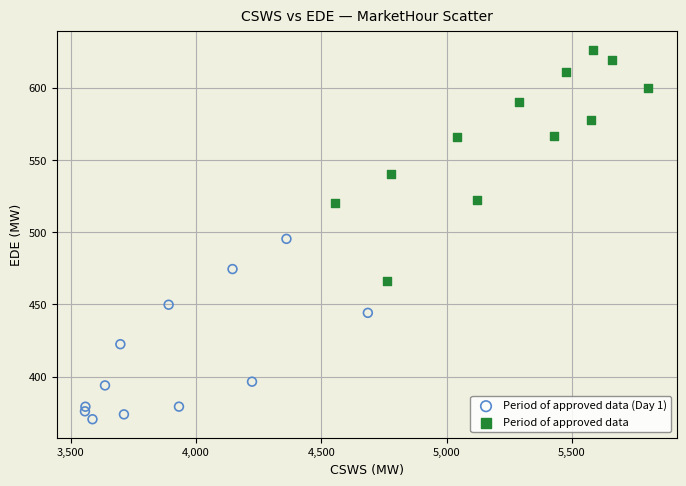

Which series reaches the minimum Y coordinate?

Period of approved data (Day 1)